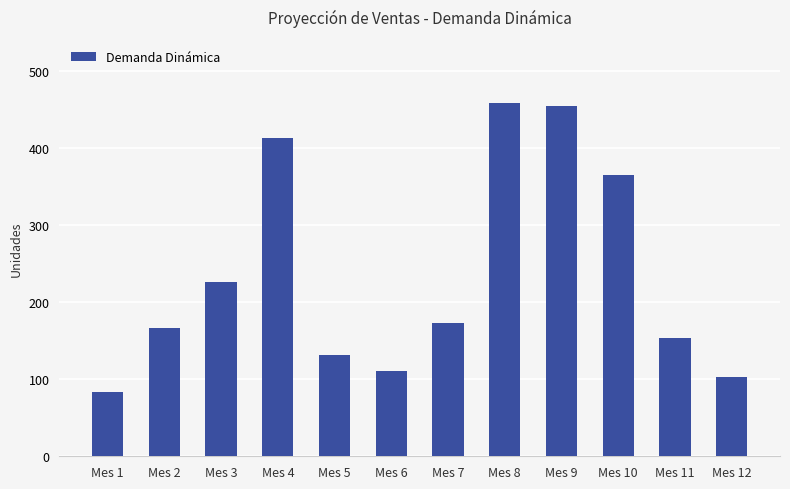

Reading left to right, what are all the values shown in this chart?

Mes 1=84	Mes 2=166	Mes 3=226	Mes 4=413	Mes 5=131	Mes 6=110	Mes 7=173	Mes 8=458	Mes 9=454	Mes 10=365	Mes 11=153	Mes 12=103